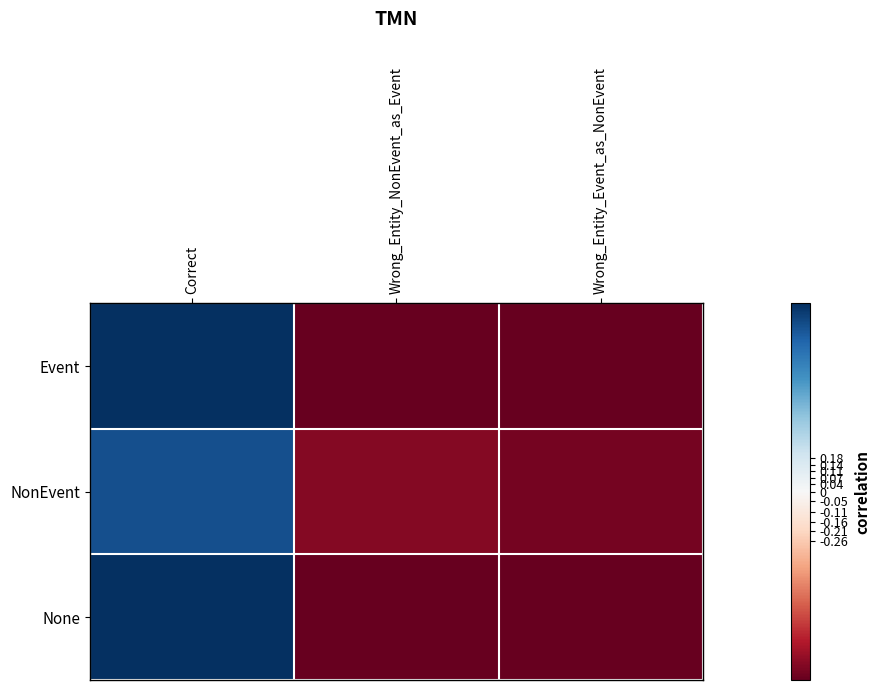

Which series has the widest spread of values?

None